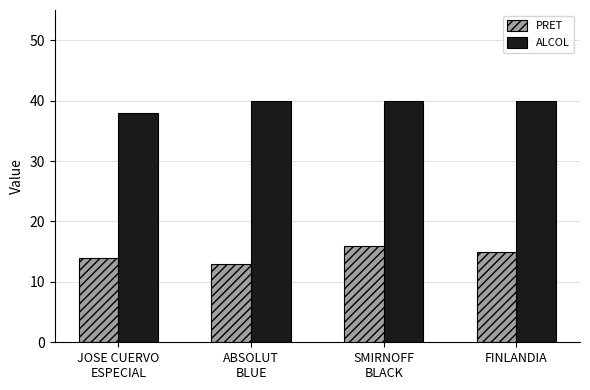

At ABSOLUT
BLUE, list the series in order from largest to smallest.

ALCOL, PRET